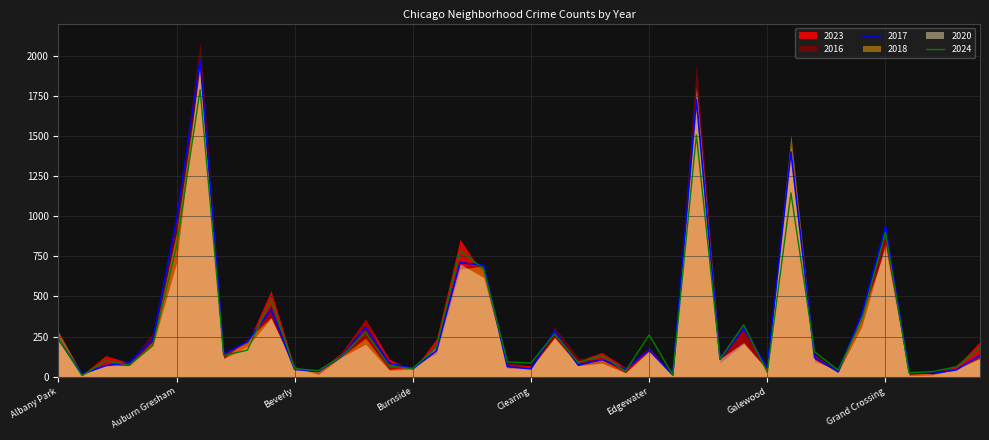

How many data points in 2018 are less than 115?

20